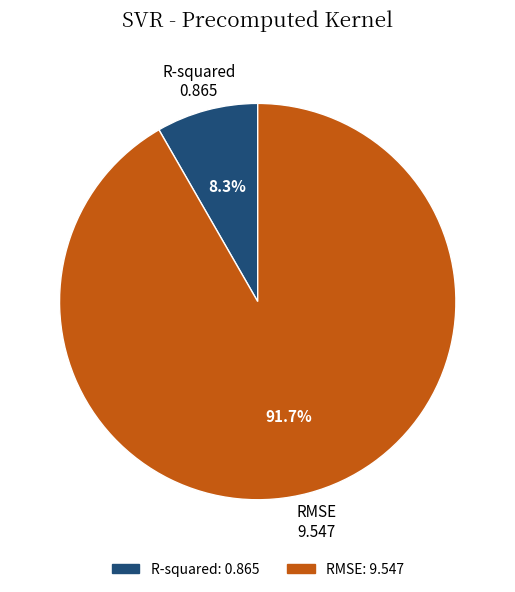

True or false: RMSE accounts for 81% of the total.

False